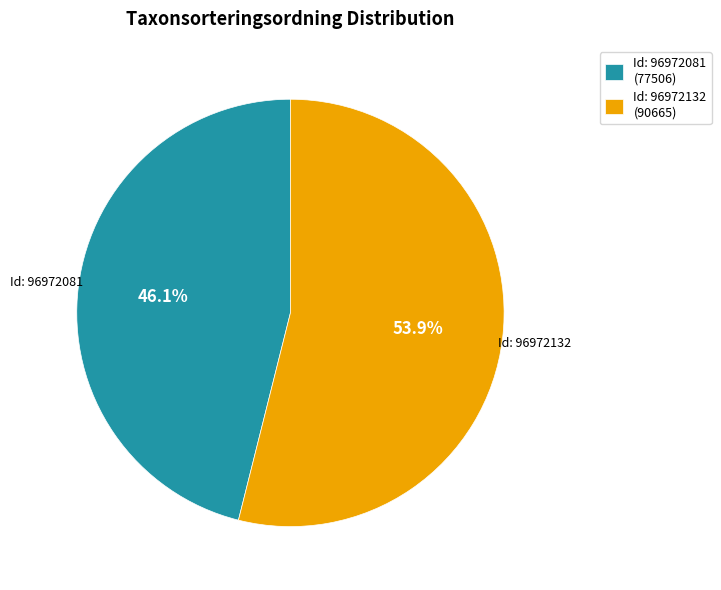

Combined, what portion of the pie is Id: 96972081 (77506) and Id: 96972132 (90665)?

100.0%